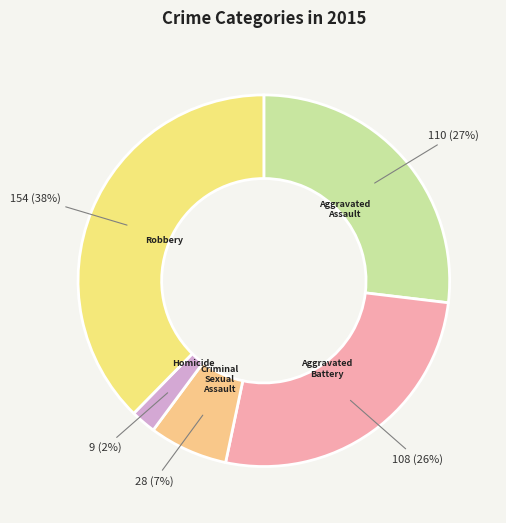

To the nearest percent, what portion does Aggravated Battery represent?

26%